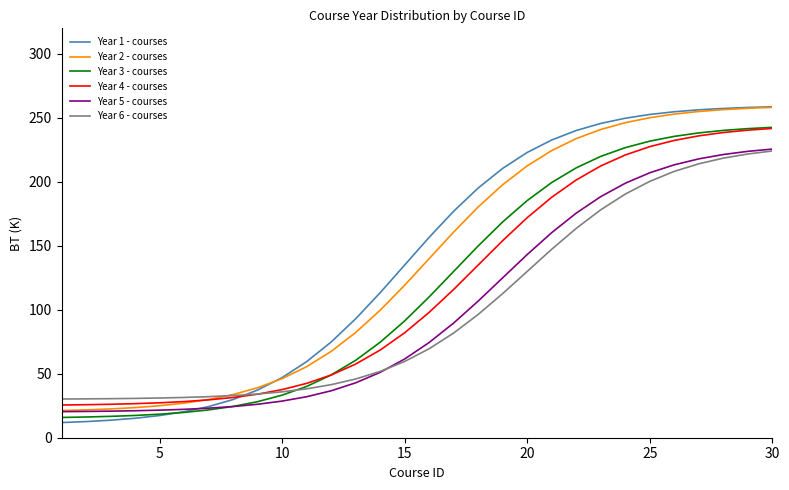

What is the minimum value for Year 4 - courses?

25.6